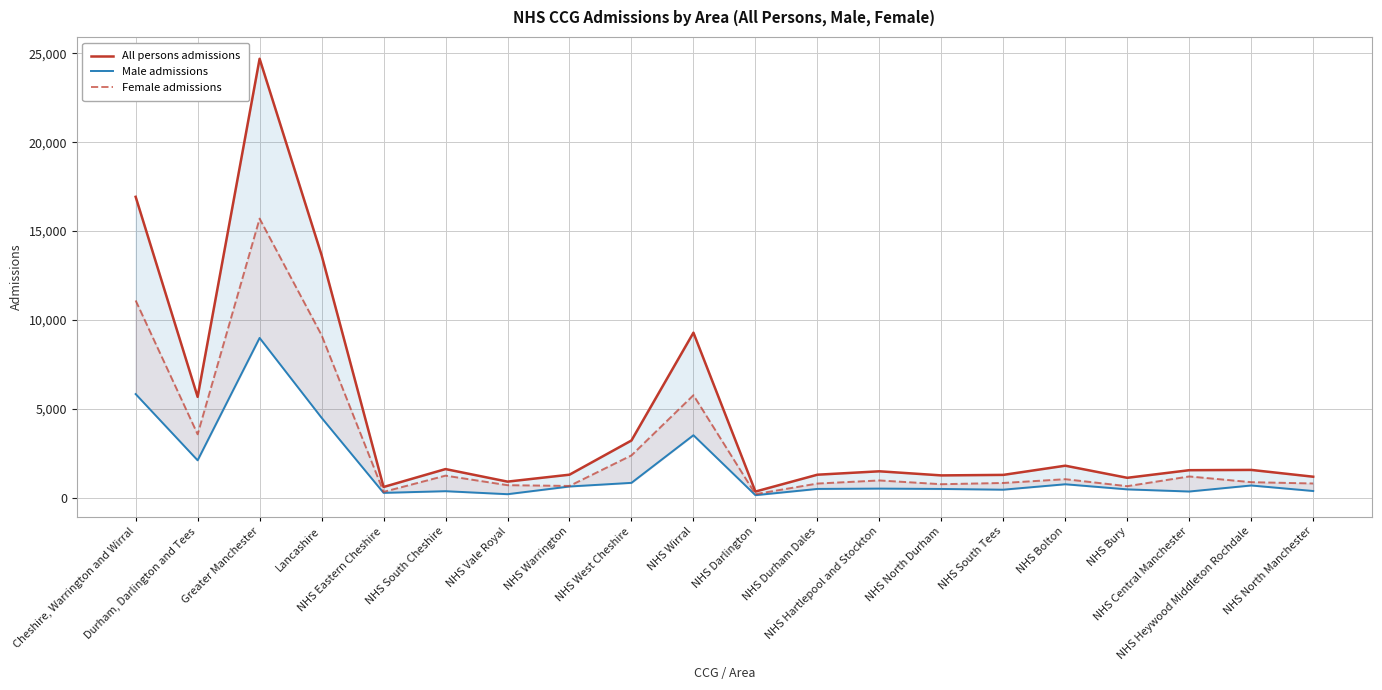

Which series has the largest total across all categories?

All persons admissions